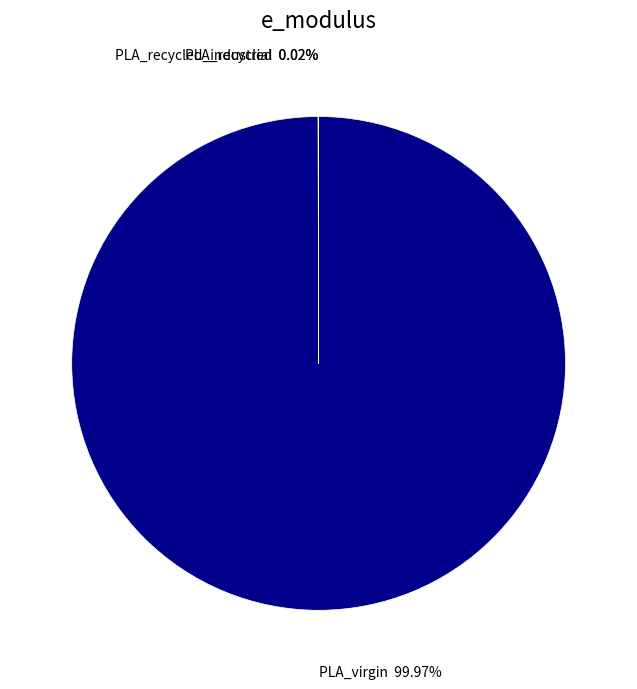

Which slice is the smallest?

PLA_recycled